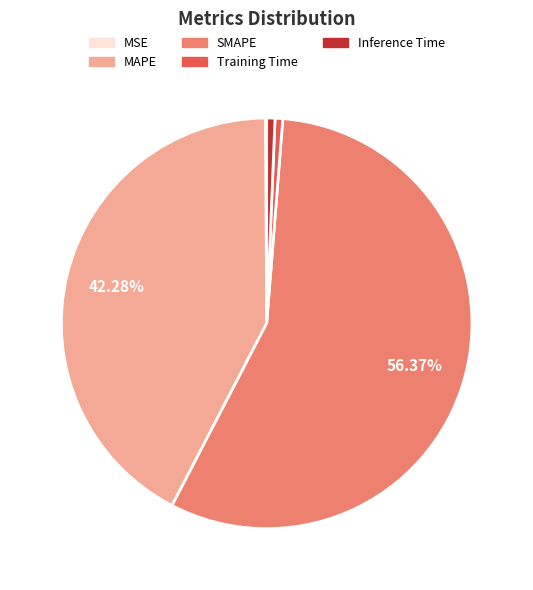

Combined, do MAPE and Inference Time account for over 50%?

No